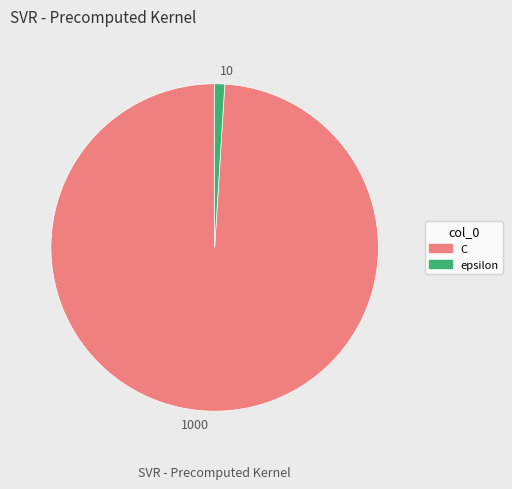

Which slice is the smallest?

10